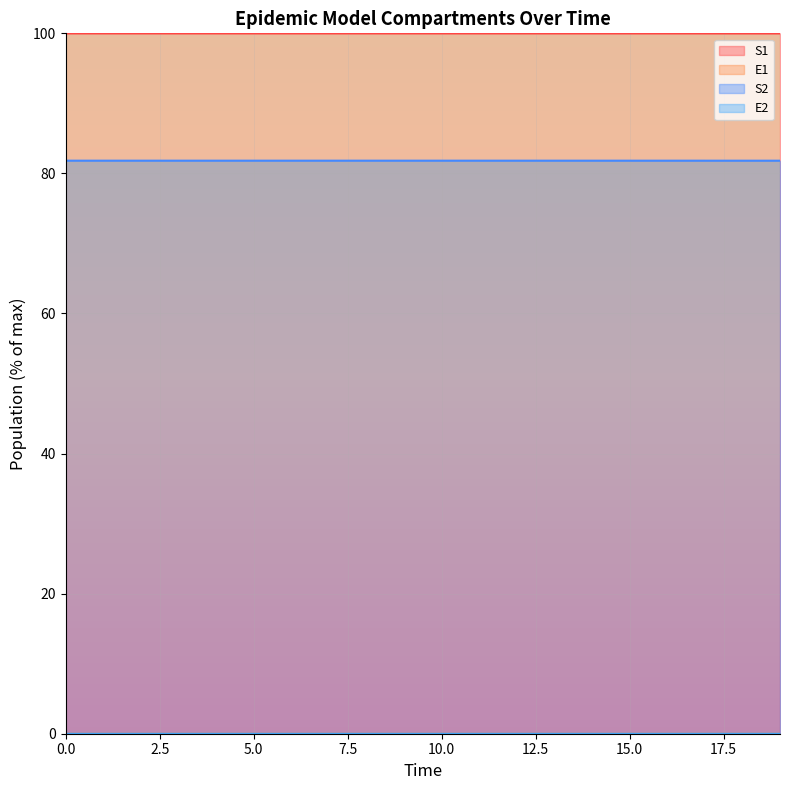

What is the average value of the S1 series?

100.0